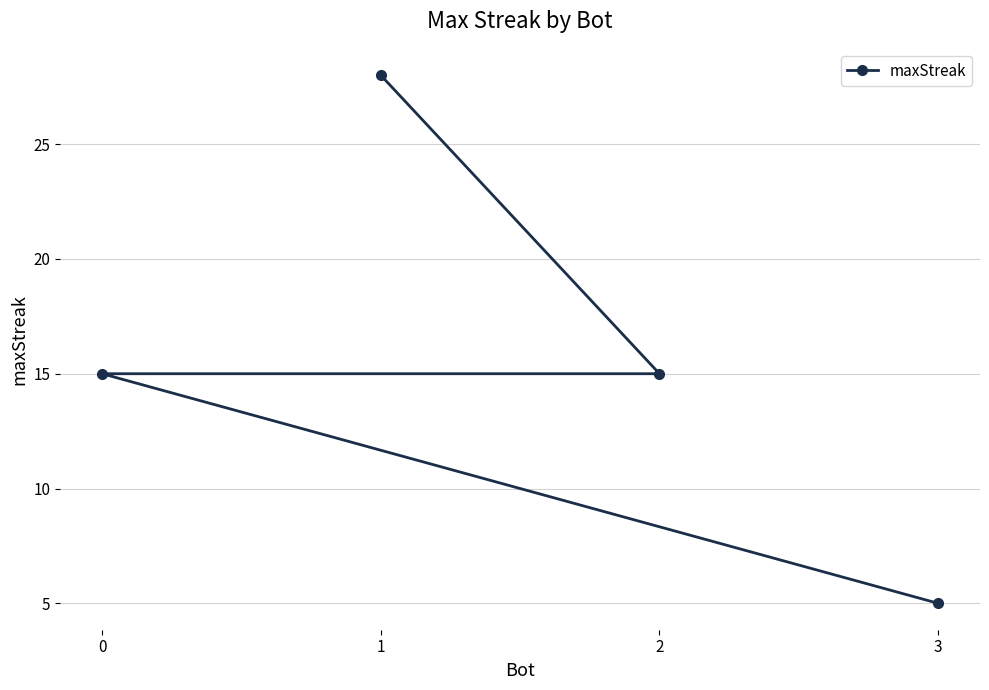

List the labels in order of value, largest first.

1, 2, 0, 3